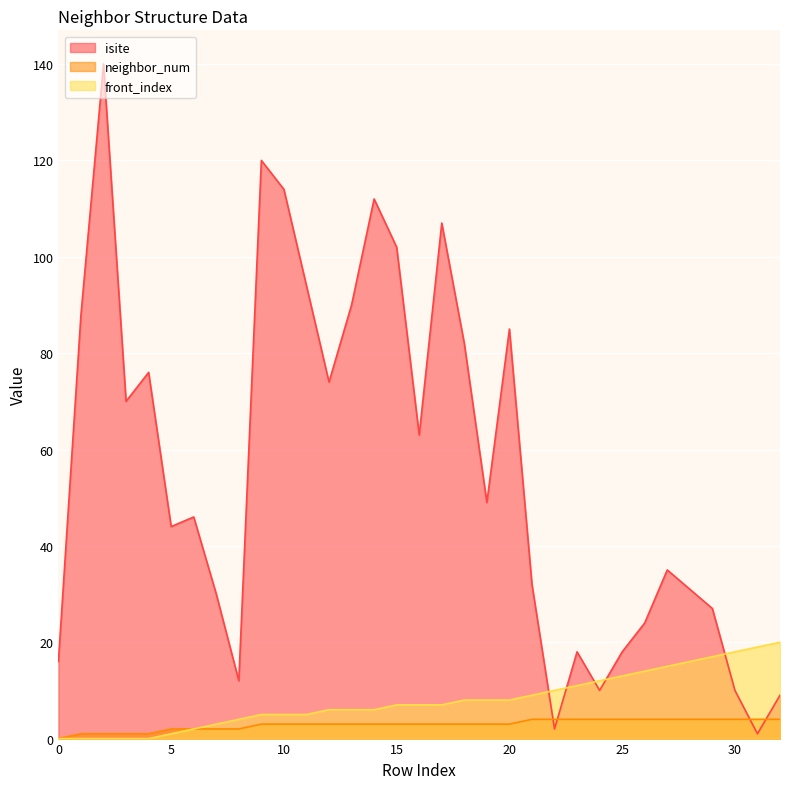

Where do isite and front_index first cross each other?

21 and 22